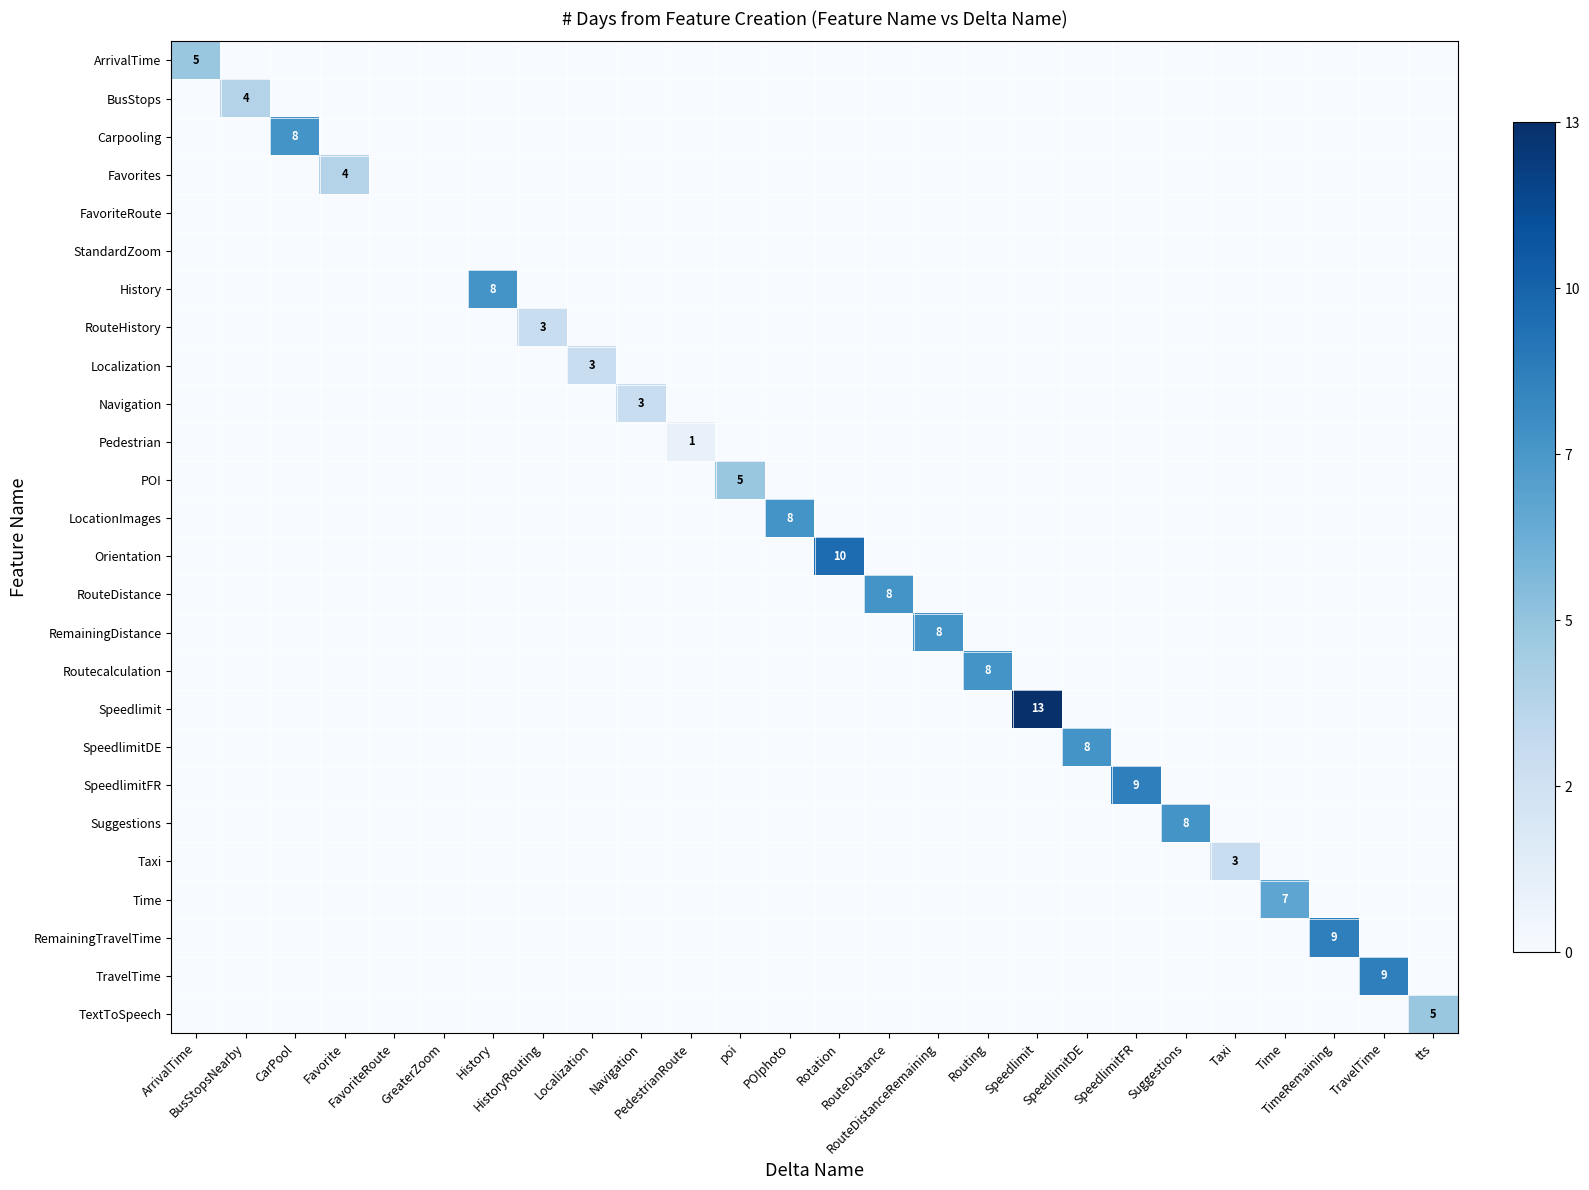

What is the total value across all series at TravelTime?

9